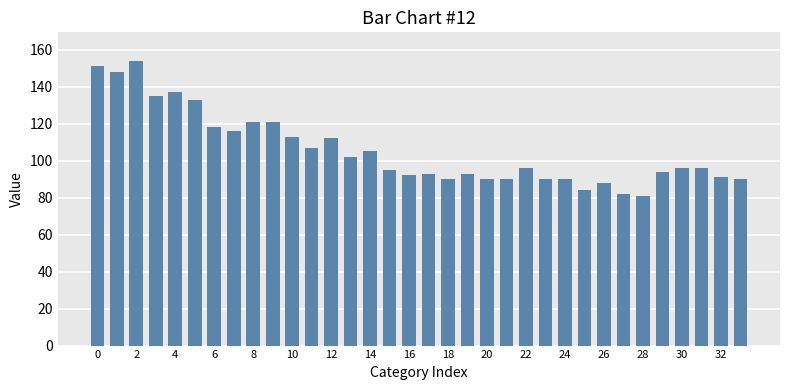

What is the greatest value displayed?

154